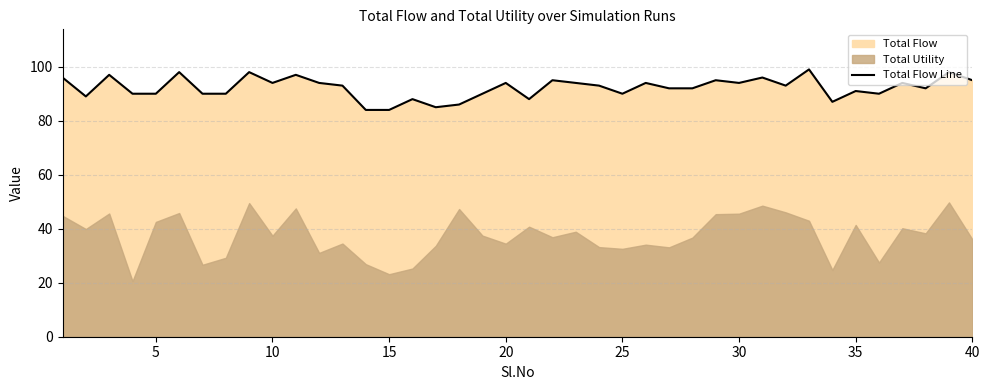

Reading right to left, what are all the values shown in this chart?

95	98	92	94	90	91	87	99	93	96	94	95	92	92	94	90	93	94	95	88	94	90	86	85	88	84	84	93	94	97	94	98	90	90	98	90	90	97	89	96